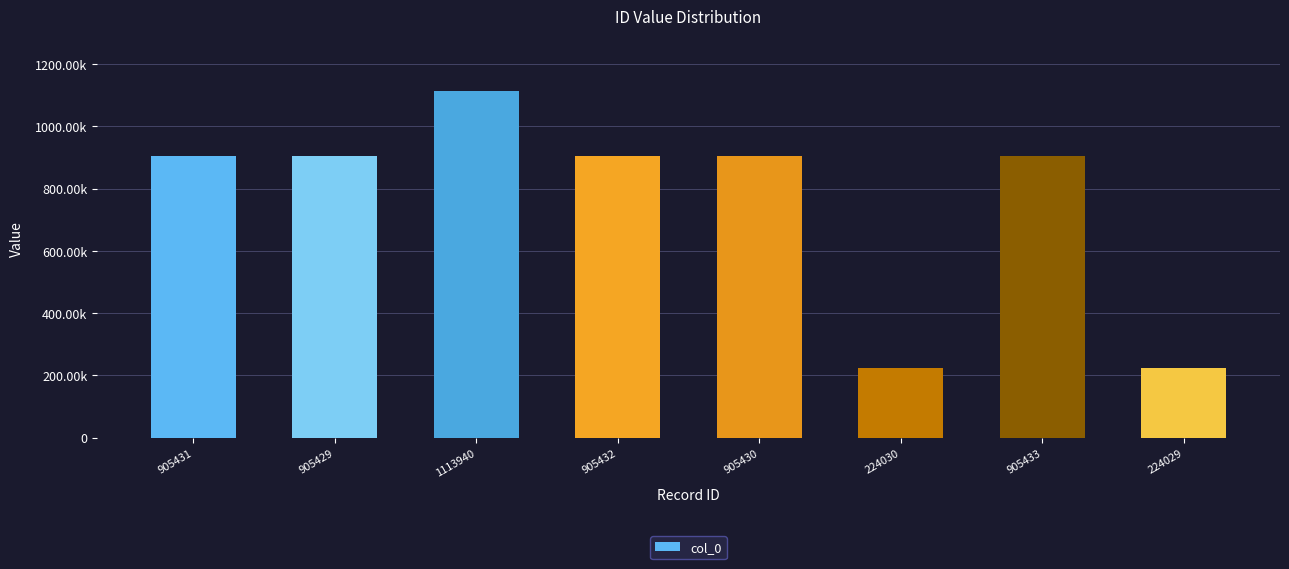

What is the sum of the values at 905431 and 224029?

1129460